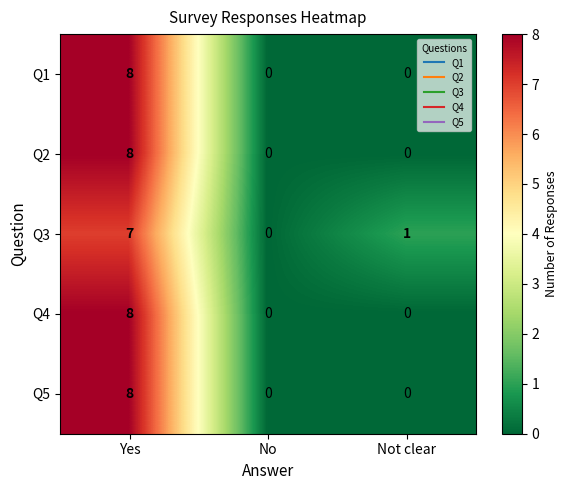

What is the approximate value of Q5 at Yes?

8